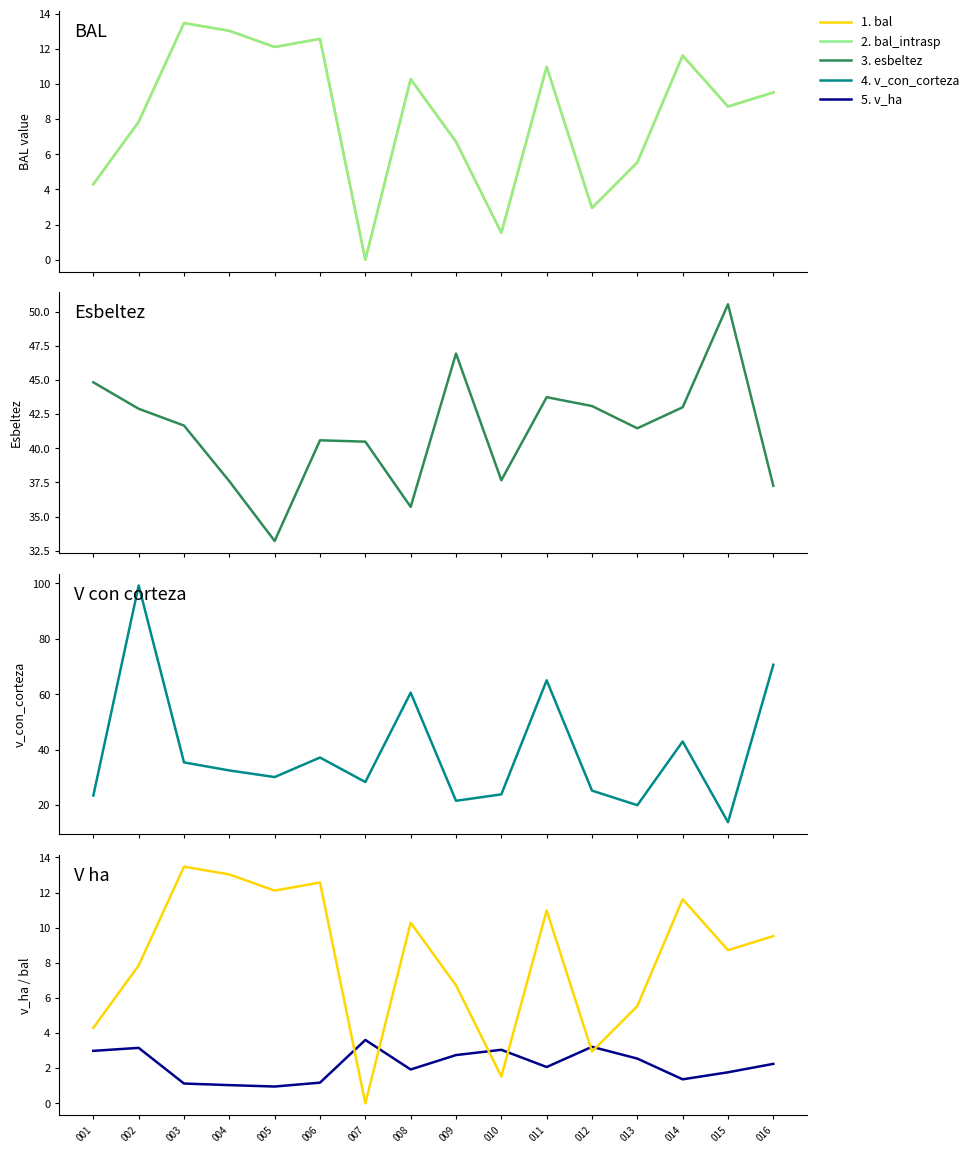

List the labels in order of 5. v_ha value, smallest first.

005, 004, 003, 006, 014, 015, 008, 011, 016, 013, 009, 001, 010, 002, 012, 007